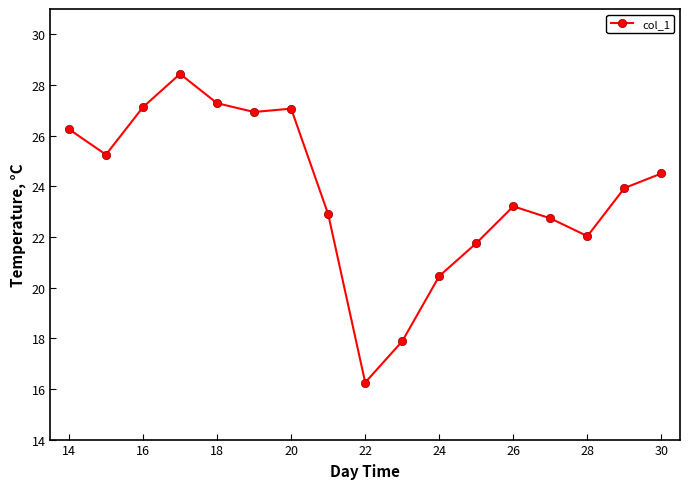

True or false: the data has more than 0 interior local peaks.

True